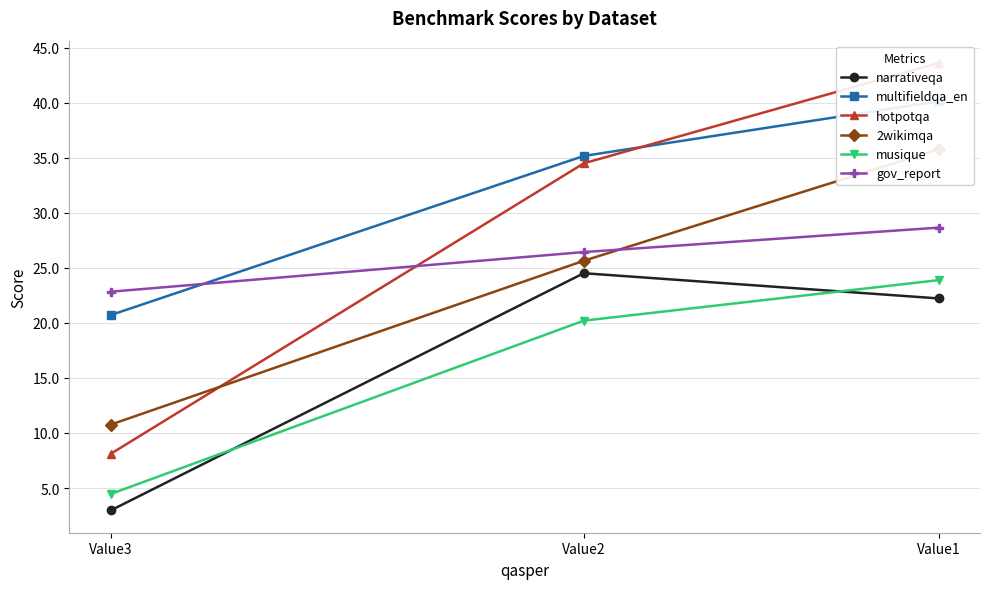

What is the spread (max minus min) of values at Value3?

19.9